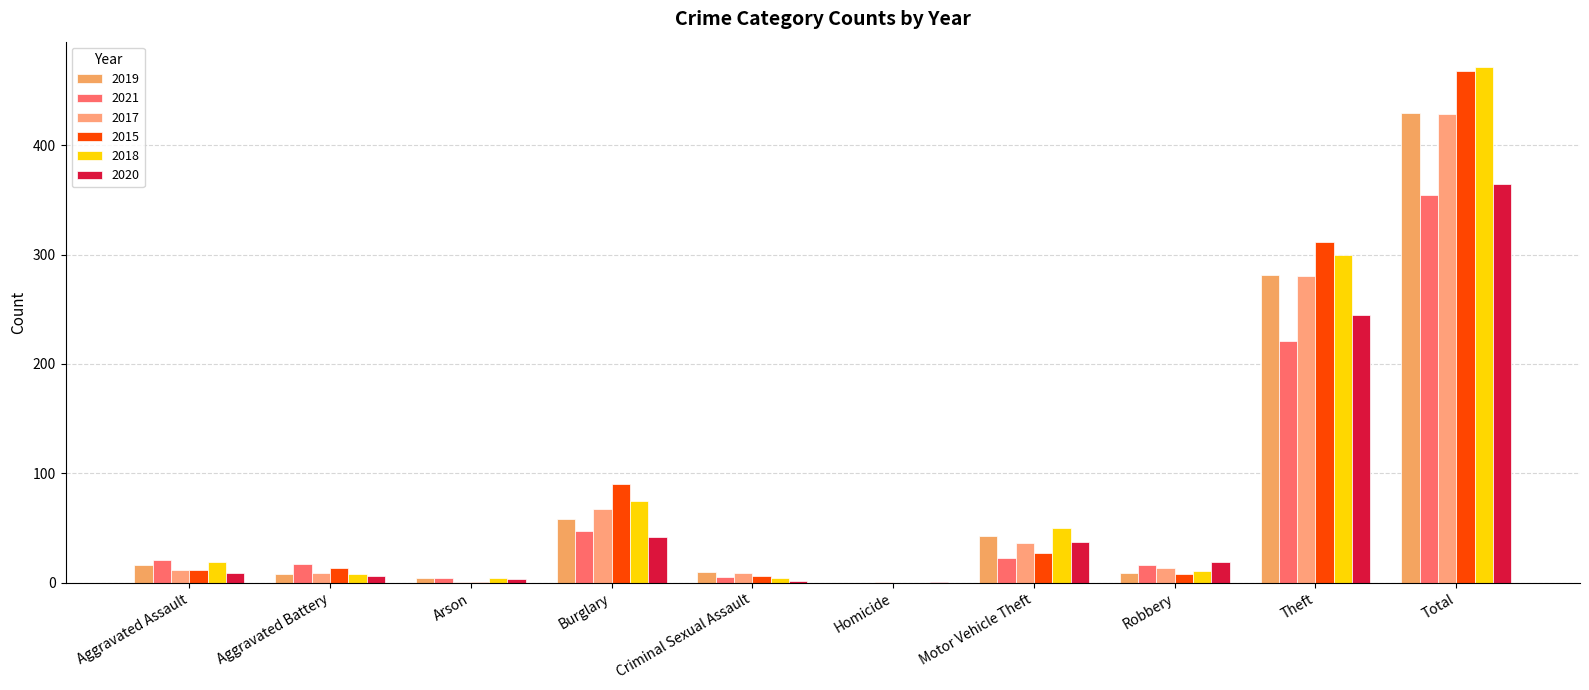

At which label does 2017 reach its minimum?

Arson